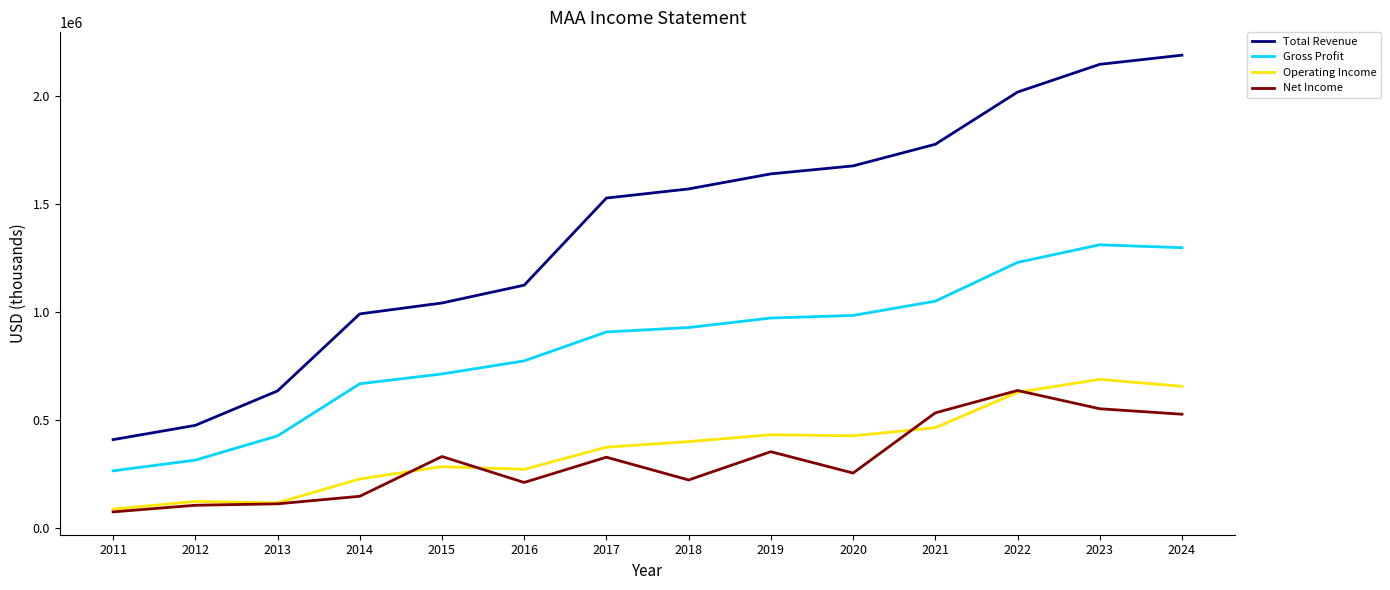

In Gross Profit, how many points are higher than both neighbors (excluding endpoints)?

1